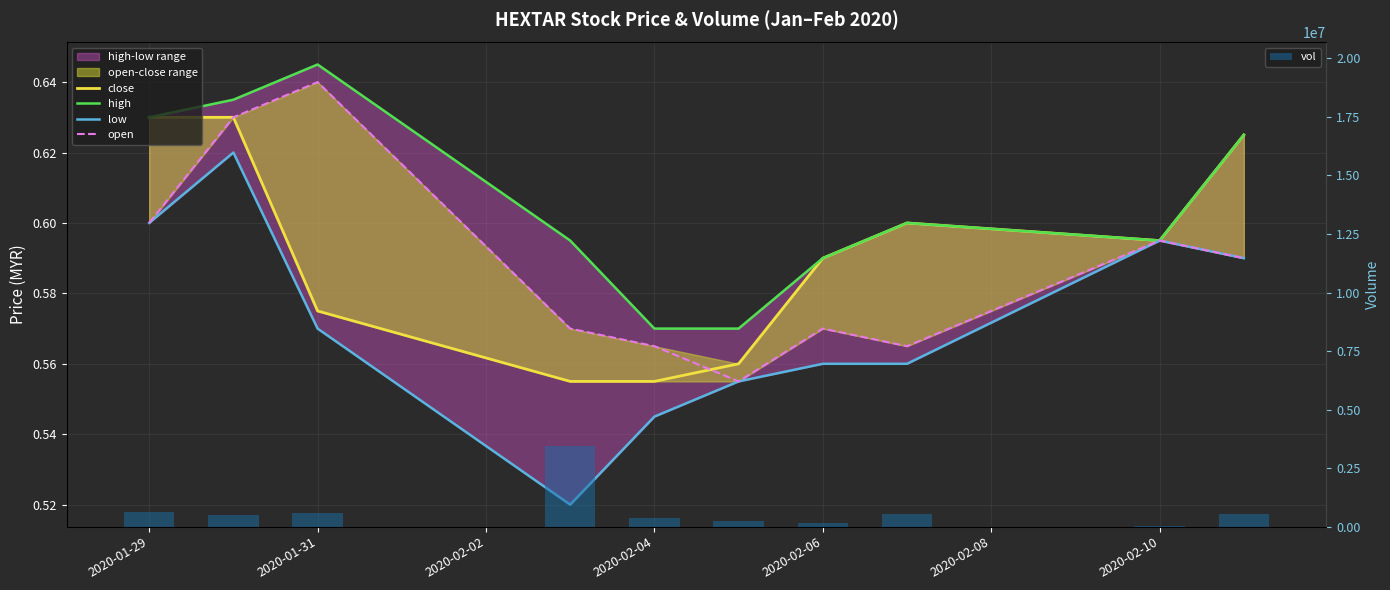

What is the value of the high bar at the 7th from the left?

0.6